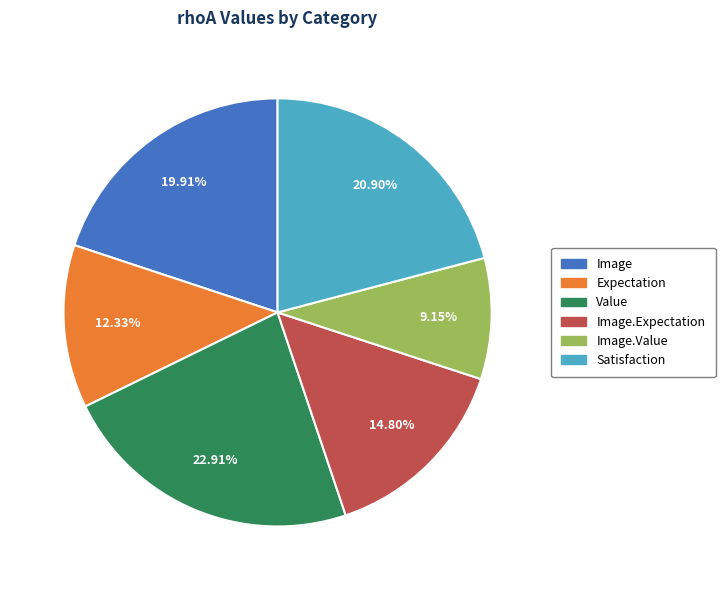

Is there any slice that represents more than half of the pie?

No